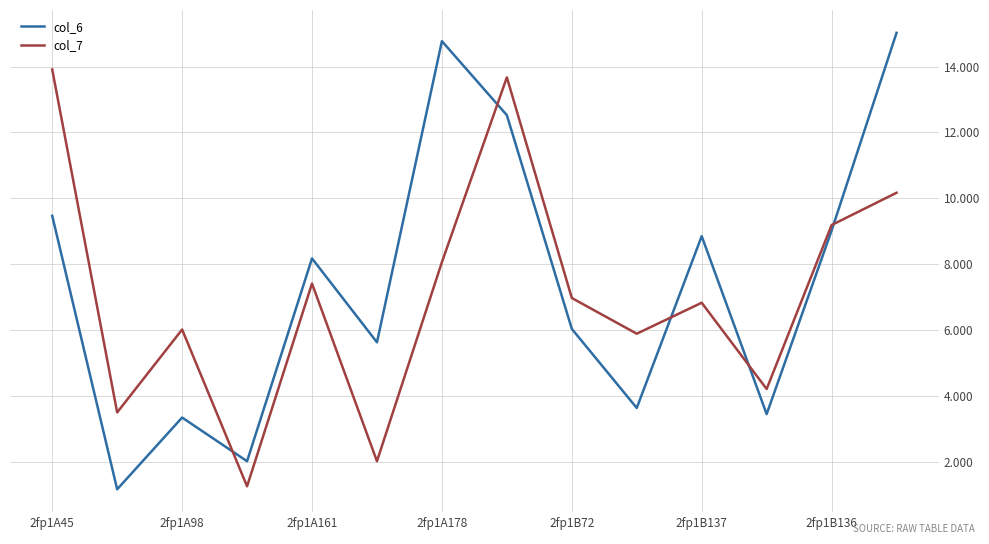

True or false: col_6 and col_7 intersect in this chart.

True